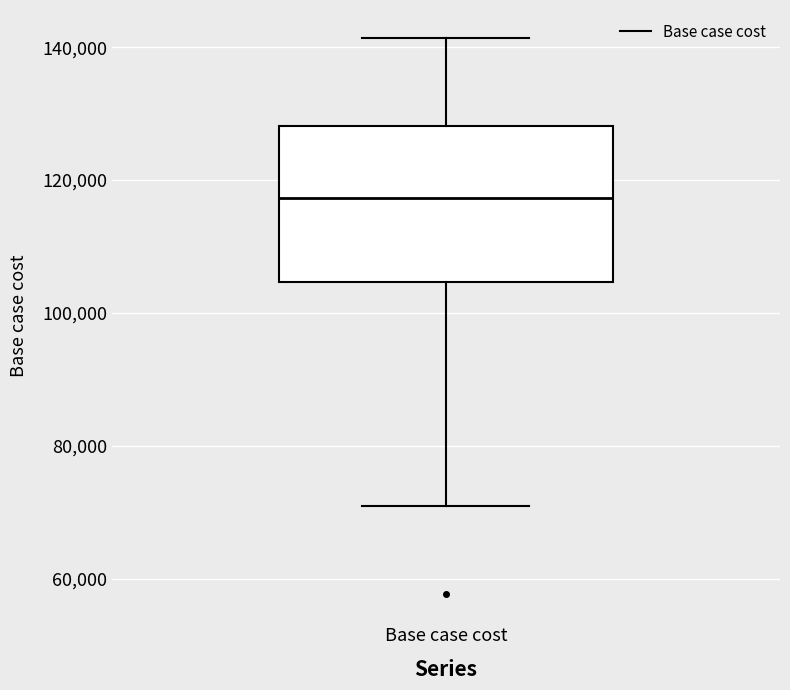

Where does the median line of the box for Base case cost sit on the y-axis? The values are not printed on the chart, so give them approximately, as read against the axis.

118000